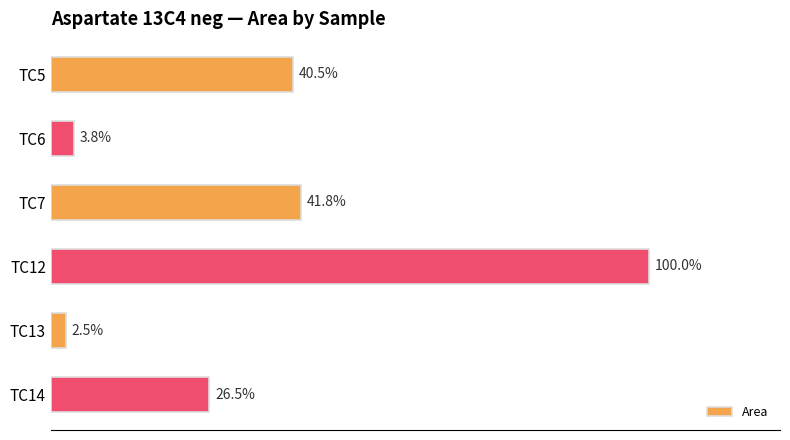

Are the bars horizontal?

Yes